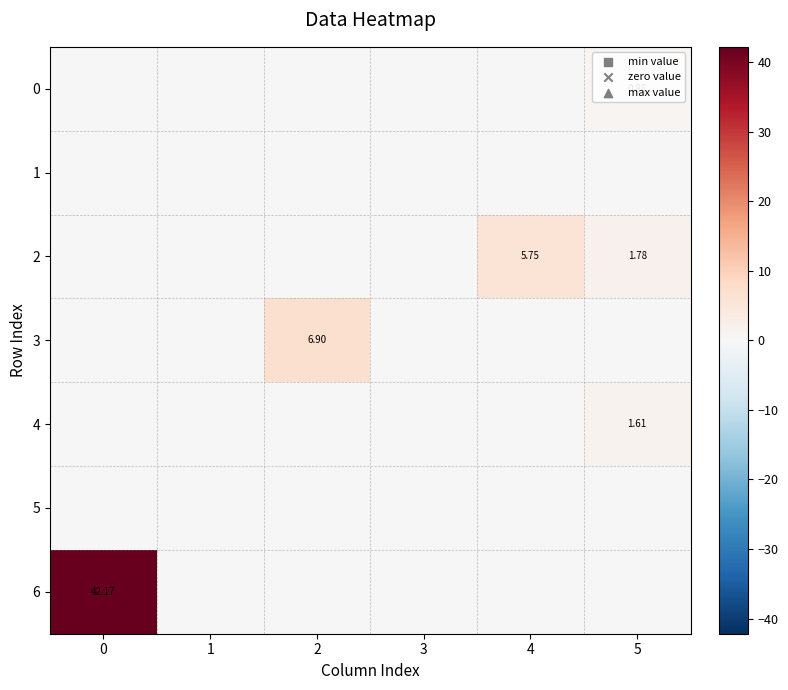

Which series has the widest spread of values?

6